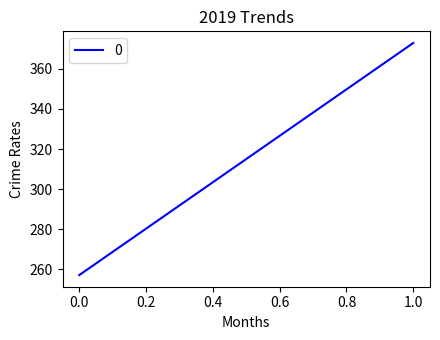

What is the maximum value shown in the chart?

373